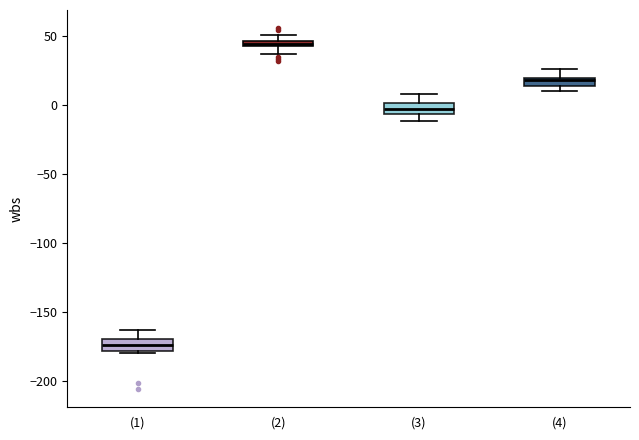

Where does the upper whisker of the box for (1) end on the y-axis? The values are not printed on the chart, so give them approximately, as read against the axis.

-165